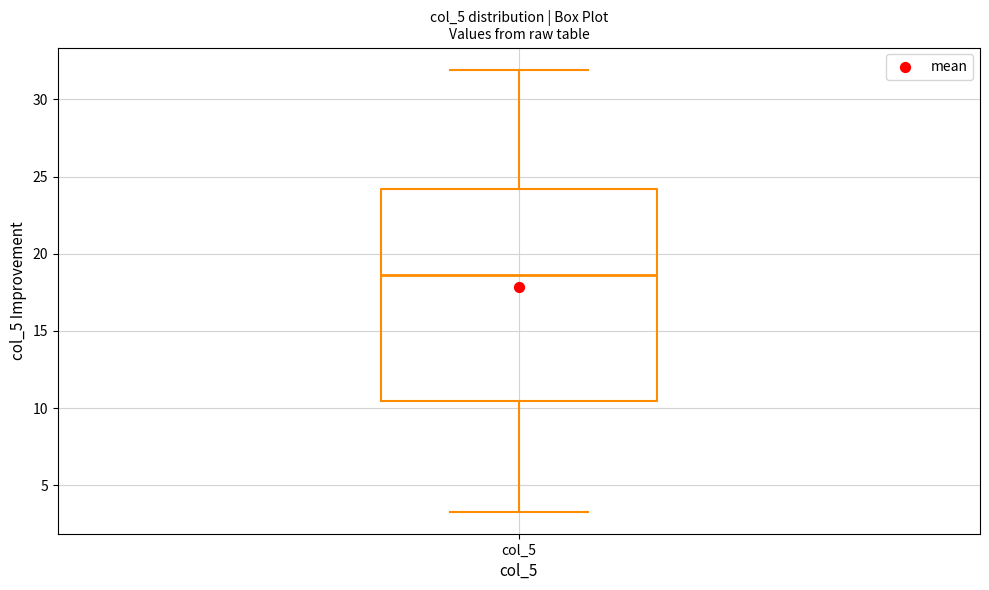

Transcribe this box plot: give where the median line is, the range the box spans, and where the two whiskers end, as read against the y-axis. The values are not printed on the chart, so give them approximately, as read against the axis.

median 18.5, box 10.5 to 24.0, whiskers 3.5 to 32.0